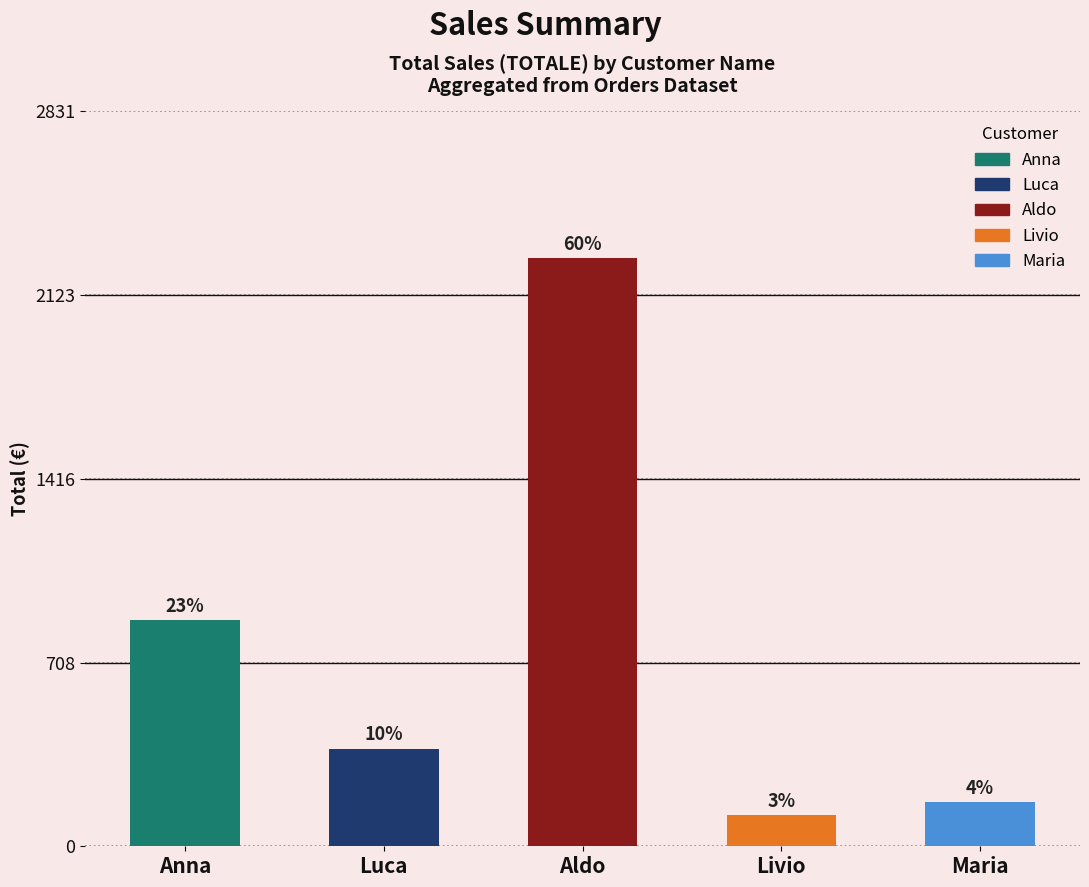

How many bars are there in total?

5